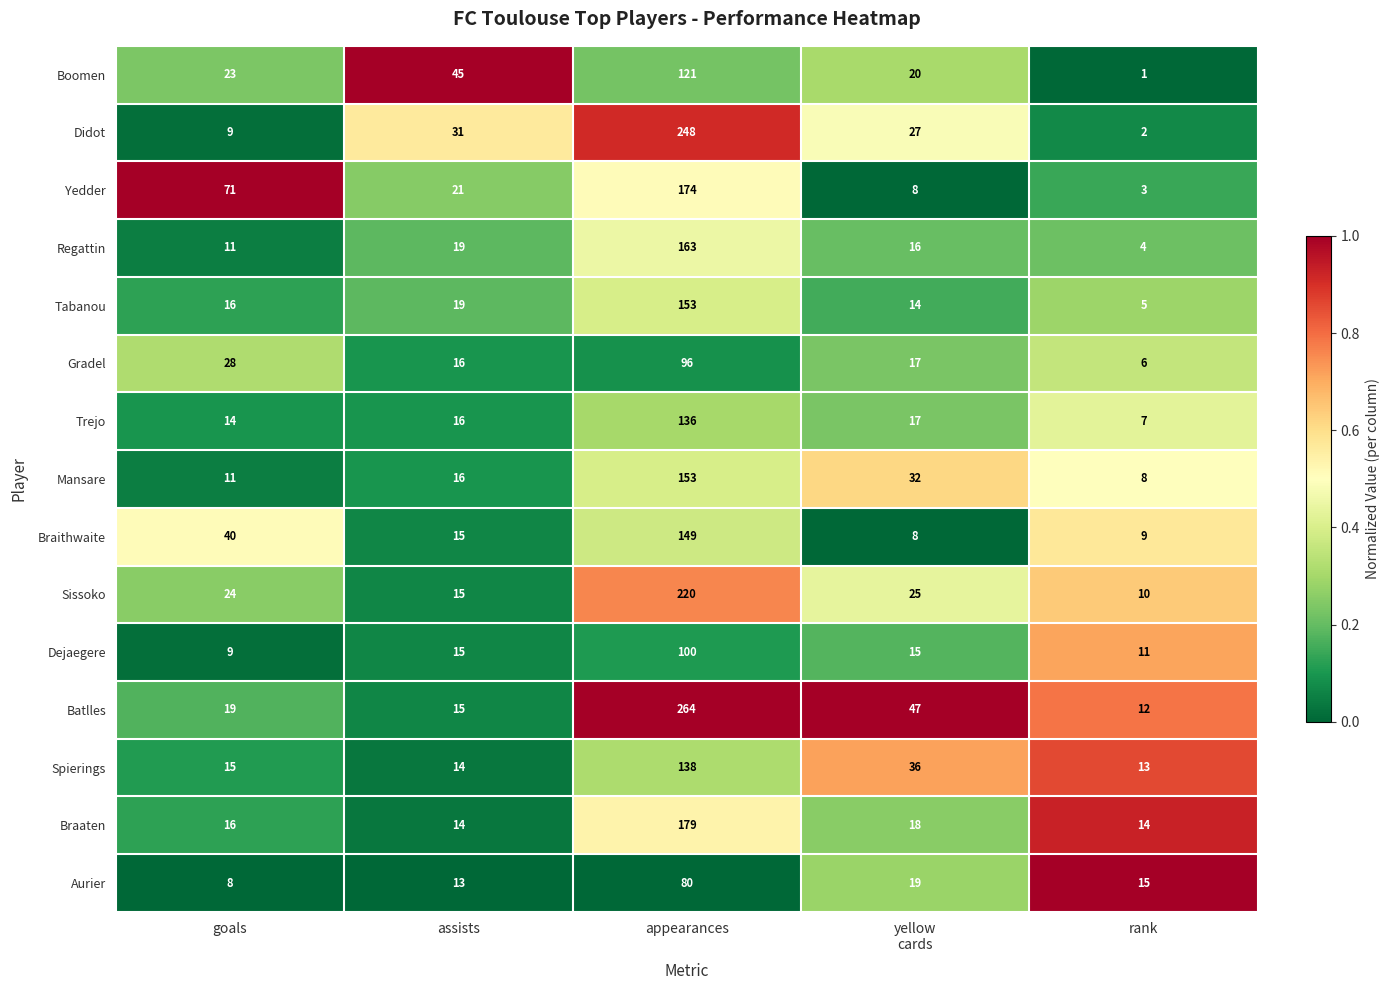

At which category is the sum across all series the highest?

appearances